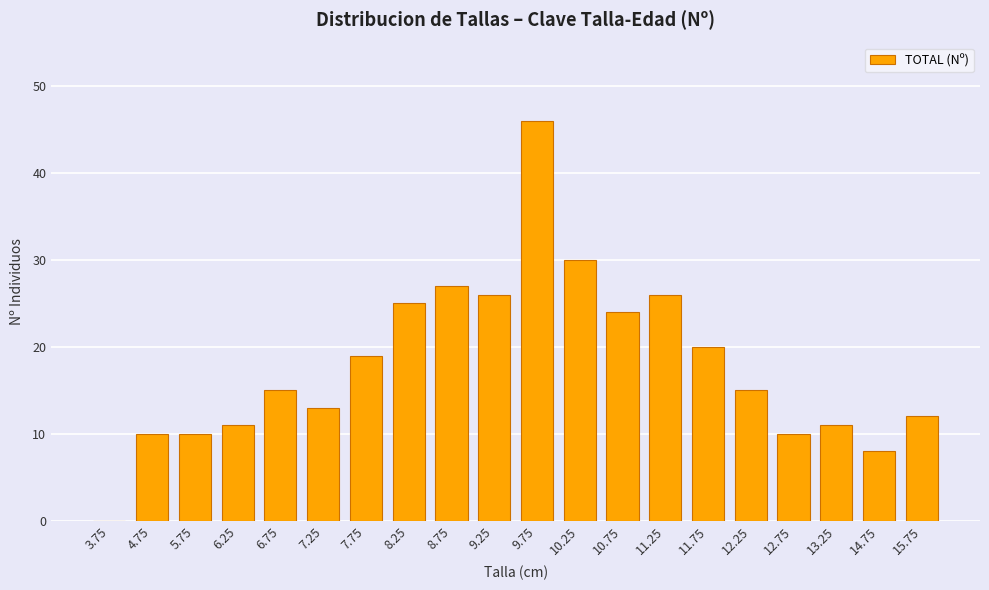

The chart shows a value of 46 at 9.75. True or false?

True